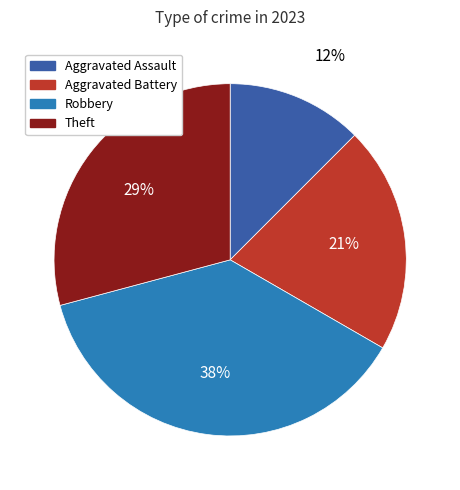

Does any single category account for the majority?

No